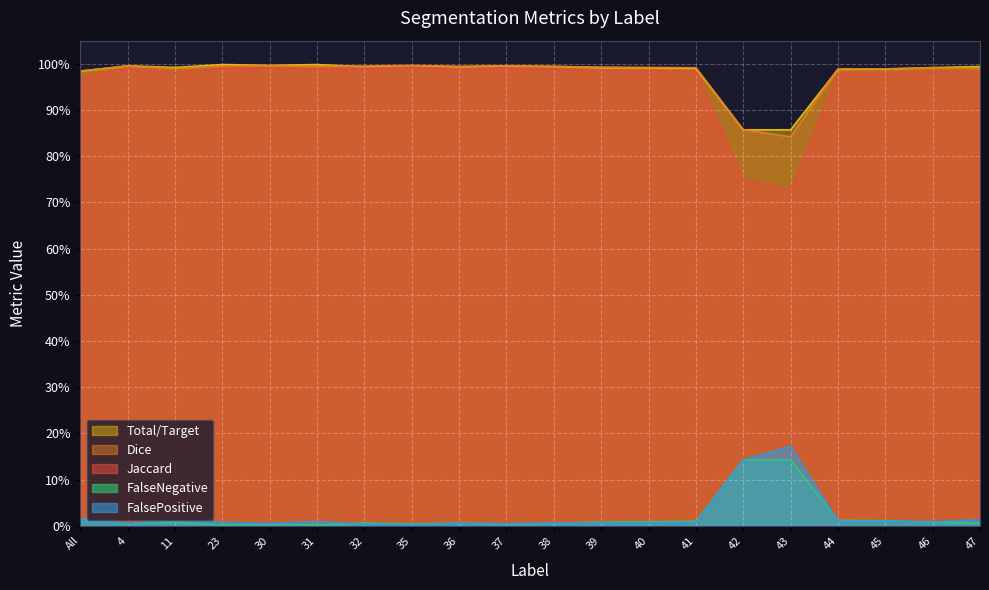

Between 31 and 41, which series saw the biggest shift?

FalseNegative